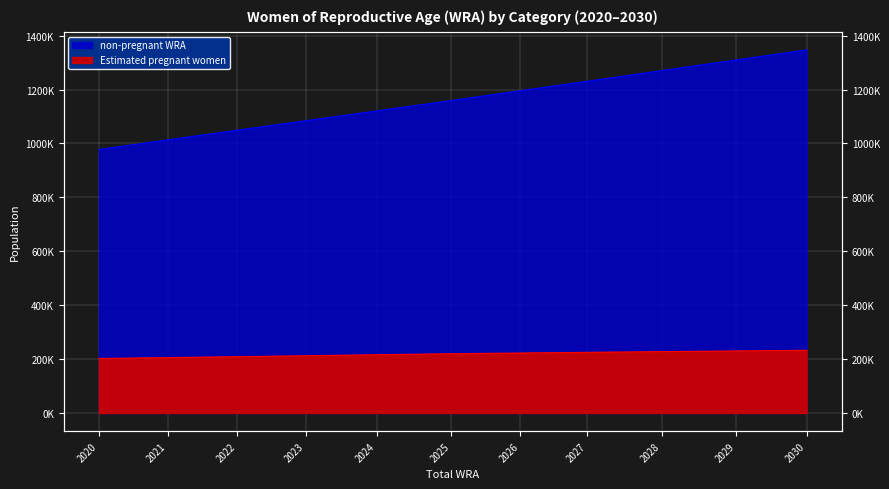

Which series has the largest total across all categories?

non-pregnant WRA